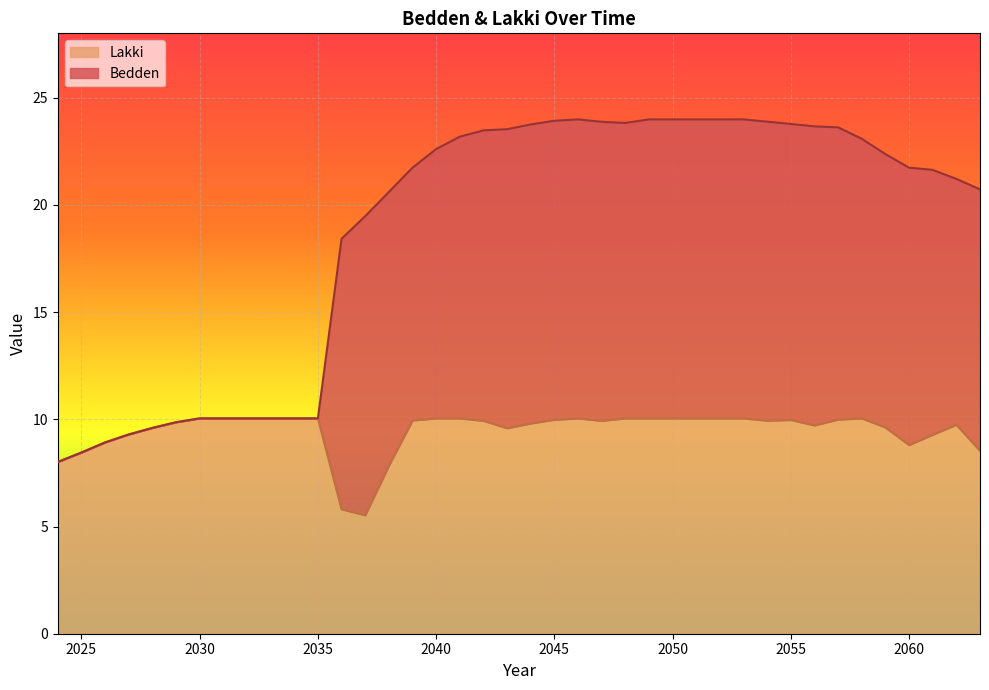

The value of Bedden at 2044 is 7.5. True or false?

False